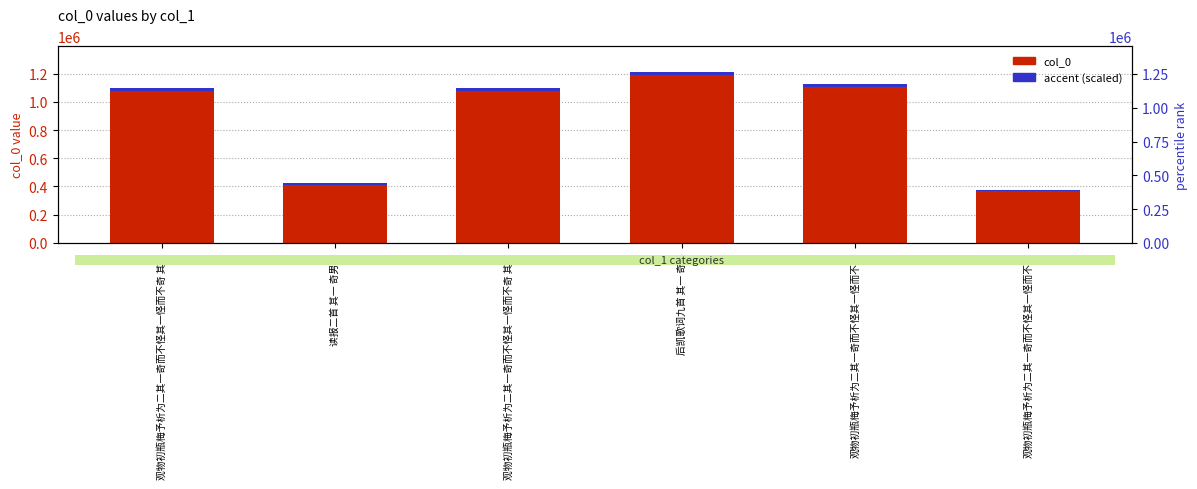

Reading left to right, list all the values displayed in this chart.

col_0: 观物初瓶梅予析为二其一奇而不怪其一怪而不奇 其二=1096387.0	读报二首 其一 奇男子=421699.0	观物初瓶梅予析为二其一奇而不怪其一怪而不奇 其一=1096386.0	后凯歌词九首 其一 奇兵=1212192.0	观物初瓶梅予析为二其一奇而不怪其一怪而不奇=1129573.0	观物初瓶梅予析为二其一奇而不怪其一怪而不奇=375296.0
accent (scaled): 观物初瓶梅予析为二其一奇而不怪其一怪而不奇 其二=21927.7	读报二首 其一 奇男子=8434.0	观物初瓶梅予析为二其一奇而不怪其一怪而不奇 其一=21927.7	后凯歌词九首 其一 奇兵=24243.8	观物初瓶梅予析为二其一奇而不怪其一怪而不奇=22591.5	观物初瓶梅予析为二其一奇而不怪其一怪而不奇=7505.9